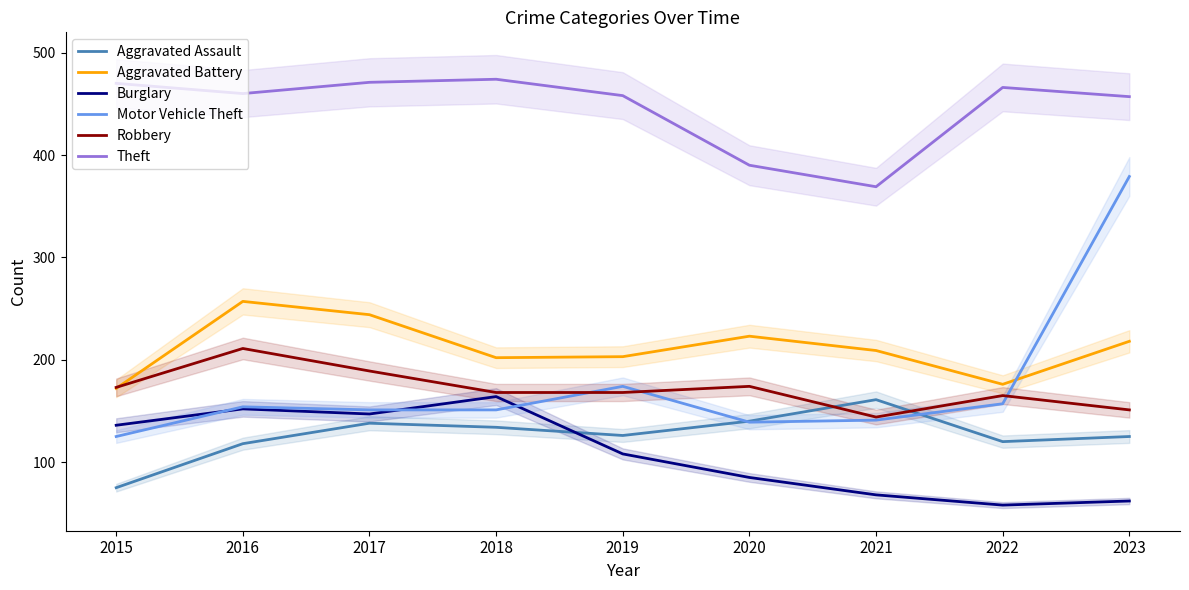

Where is Burglary nearest to the value 111?

2019